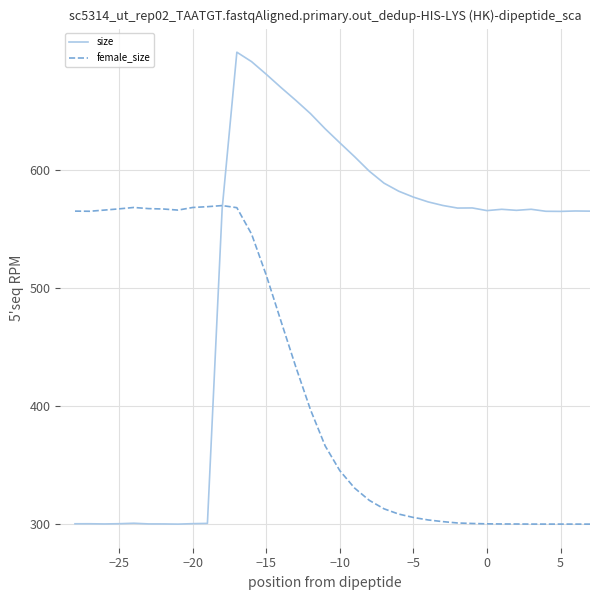

How many intersections are there between size and female_size?

1